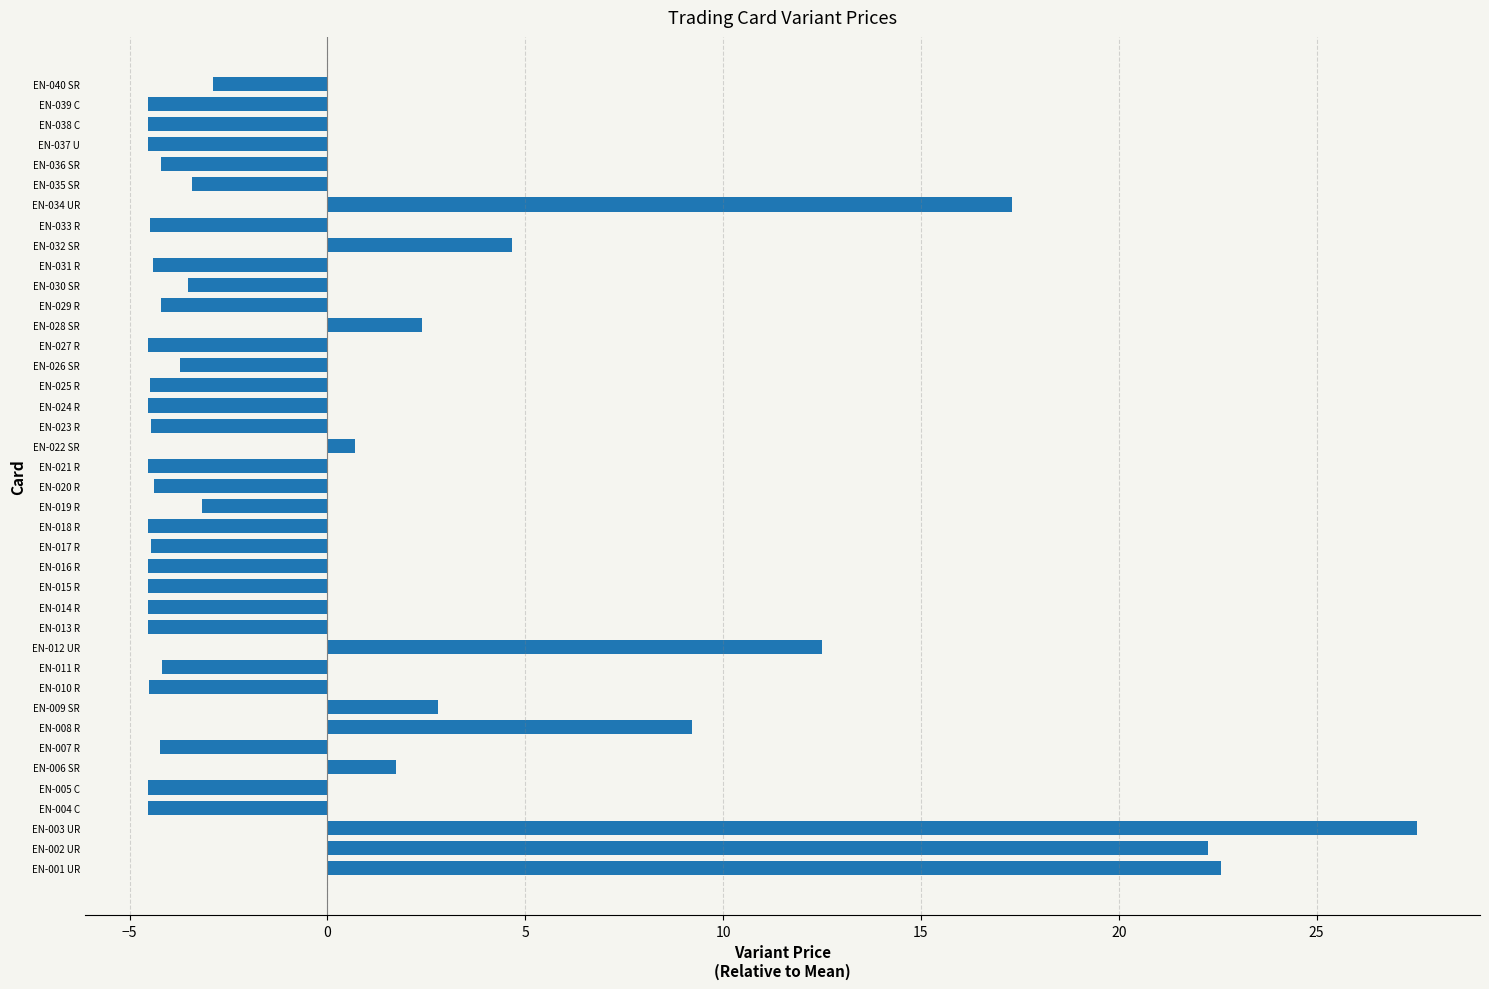

At which category does the chart reach its peak across all series?

EN-003 UR